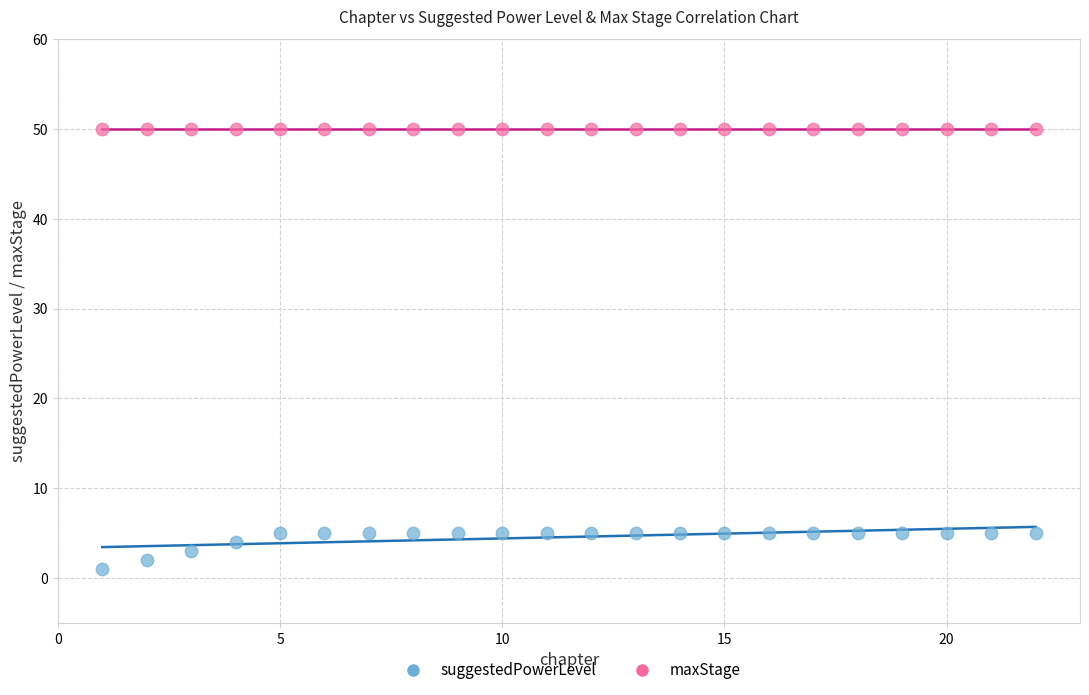

What are all the series names shown in the legend?

suggestedPowerLevel, maxStage